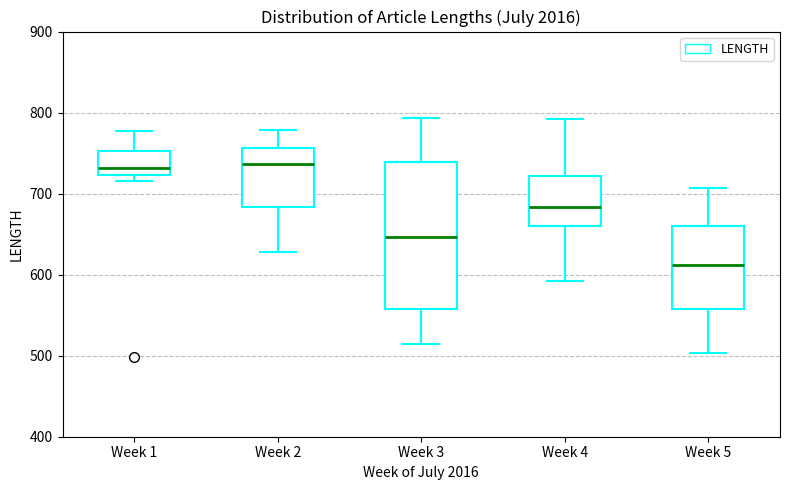

Where does the lower whisker of the box for Week 2 end on the y-axis? The values are not printed on the chart, so give them approximately, as read against the axis.

630